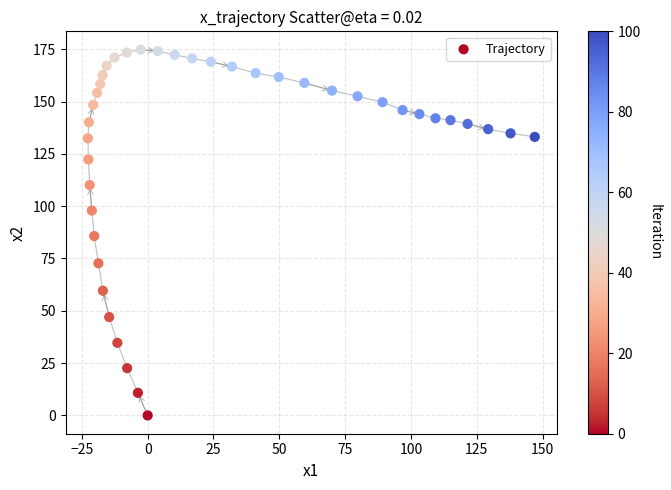

What is the range of X values (max minus min)?

169.7